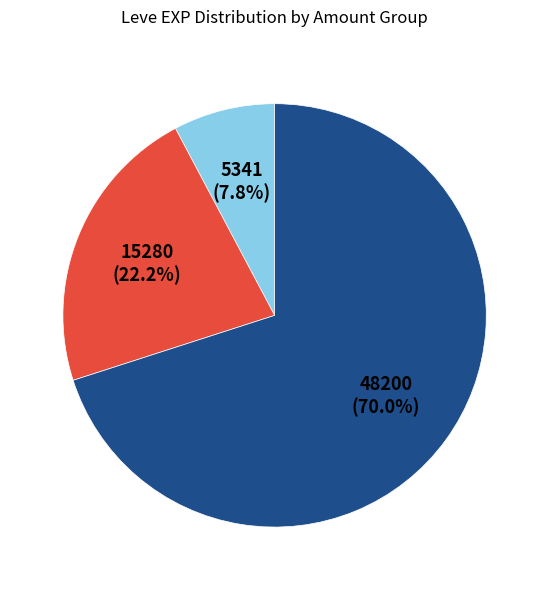

Is there any slice that represents more than half of the pie?

Yes